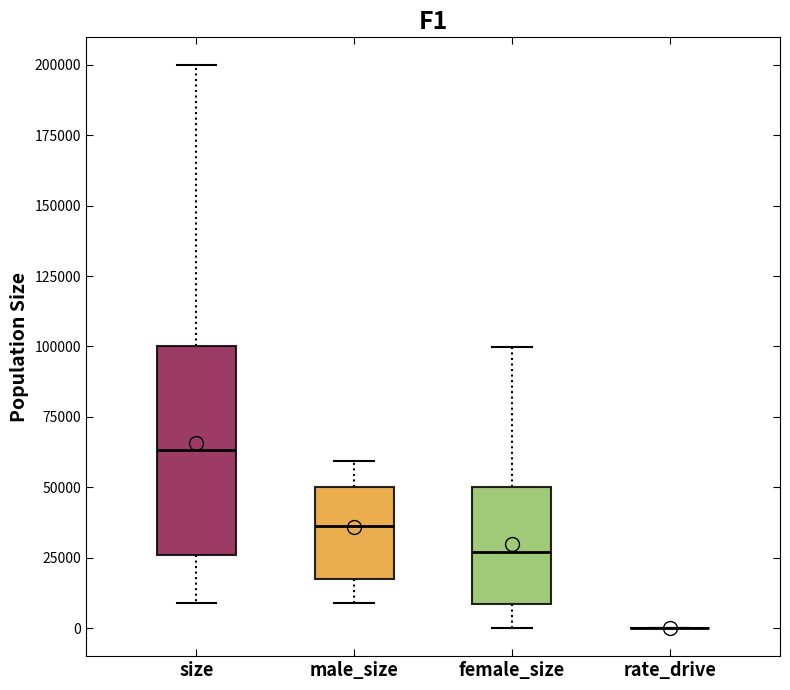

Reading left to right, transcribe this box plot: for each box, give where its median line is, the range the box spans, and where its two whiskers end, as read against the y-axis. The values are not printed on the chart, so give them approximately, as read against the axis.

size: median 65000, box 25000 to 100000, whiskers 10000 to 200000
male_size: median 35000, box 15000 to 50000, whiskers 10000 to 60000
female_size: median 25000, box 10000 to 50000, whiskers 0 to 100000
rate_drive: box collapsed to a line at 0, whiskers 0 to 0